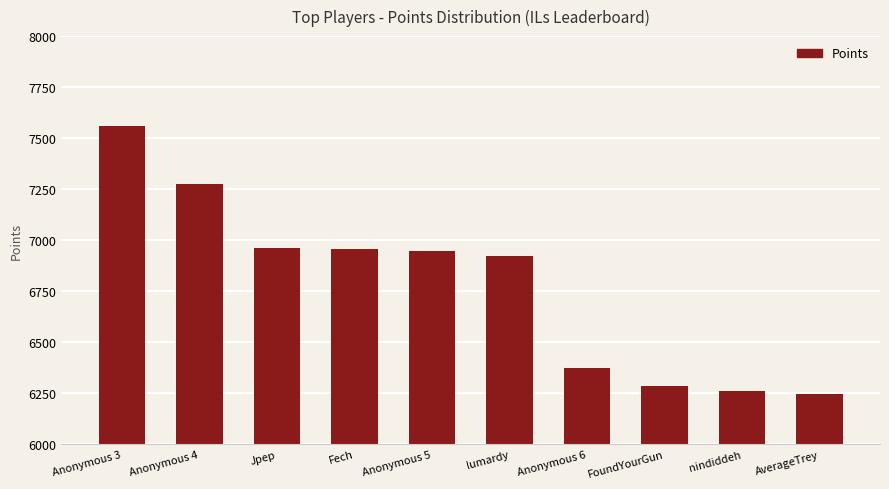

What is the difference between the maximum and minimum values?

1310